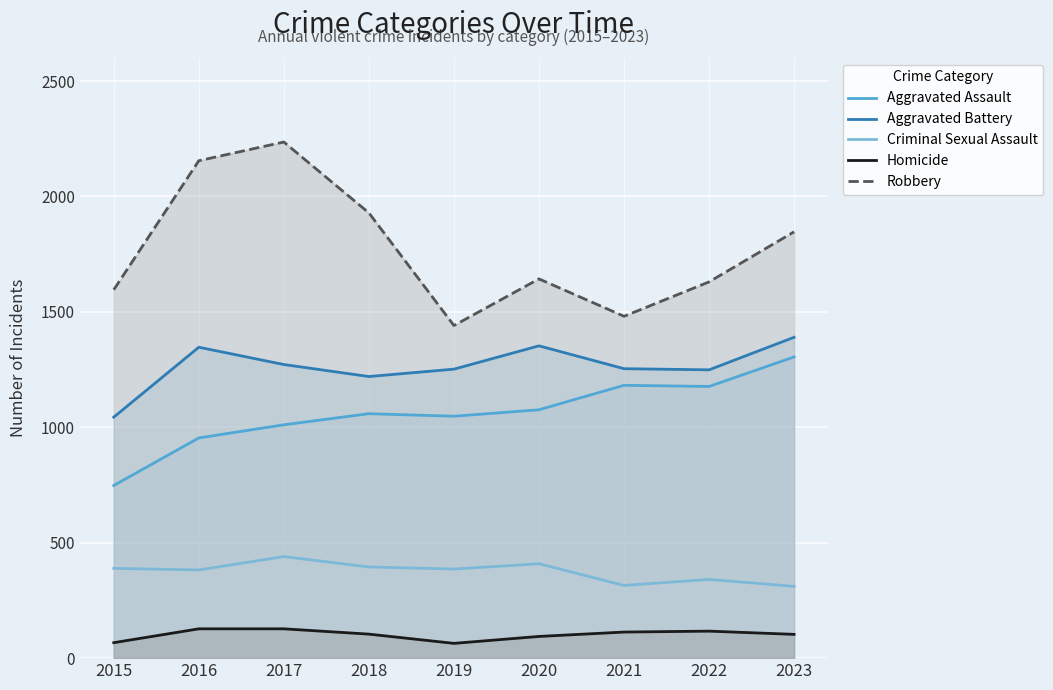

True or false: Robbery and Aggravated Battery cross at least once.

False